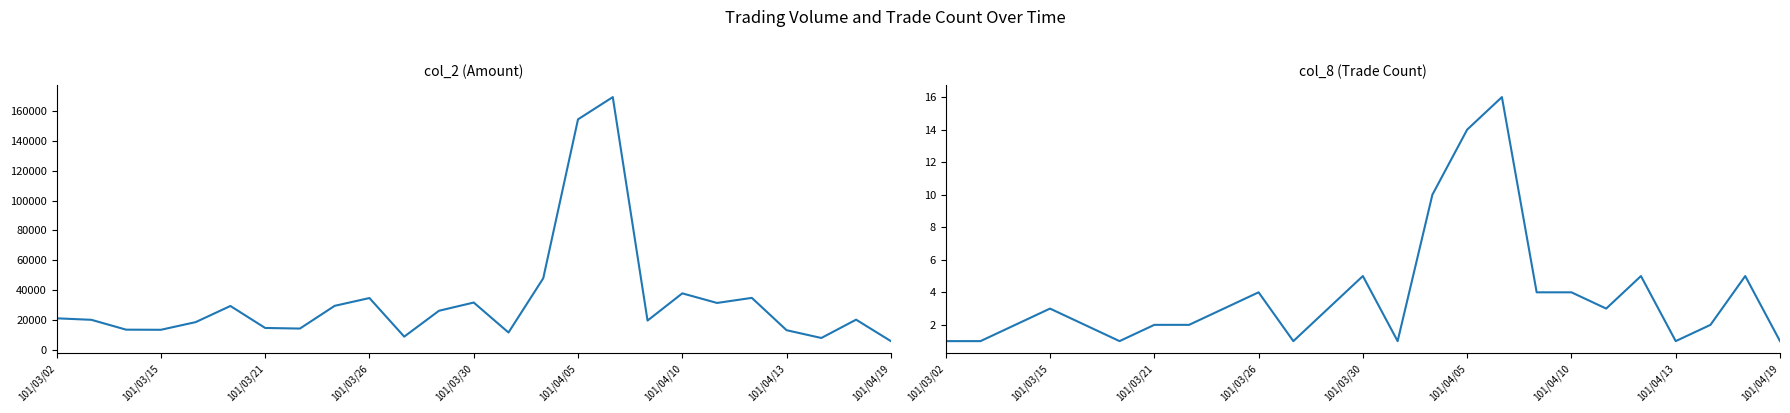

What is the sum of the col_8 (Trade Count) values at 14 and 11?

13